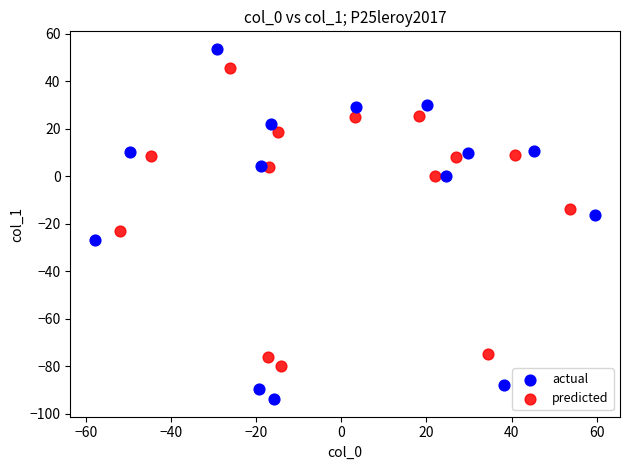

Which series has the largest Y range (max minus min)?

actual